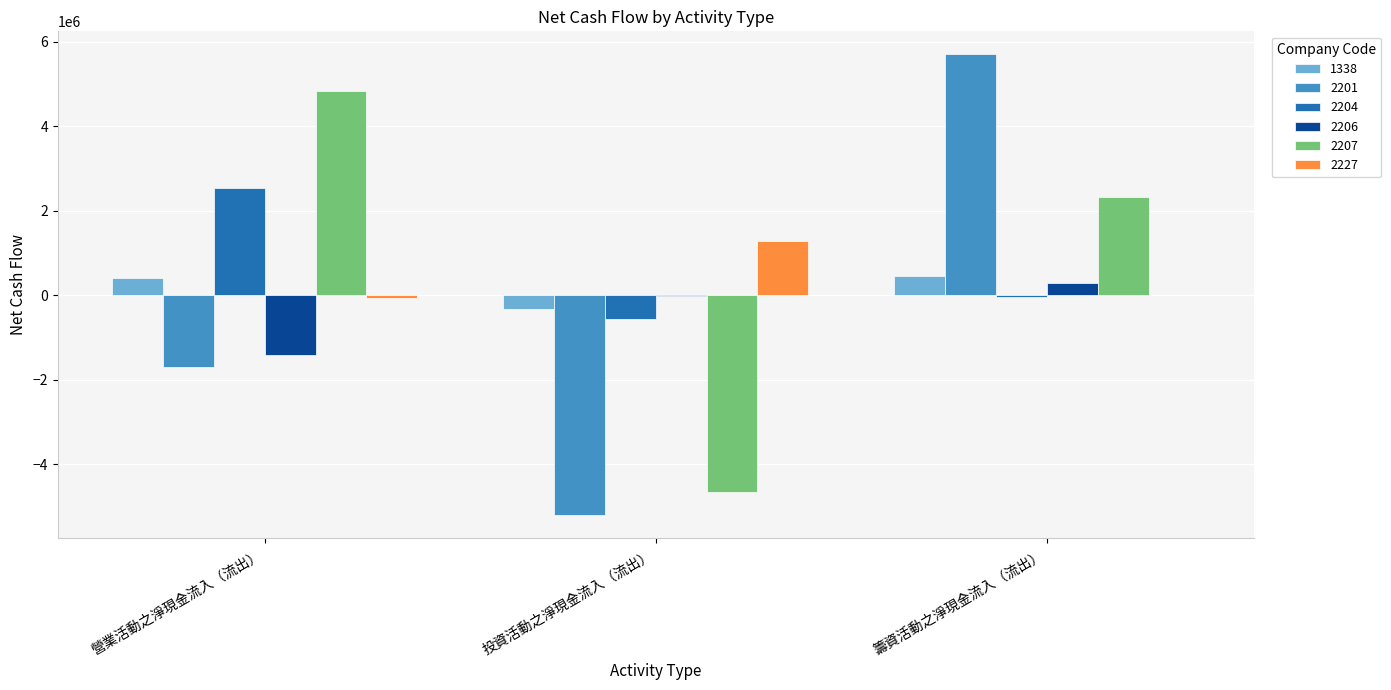

Is the value of 2207 at 投資活動之淨現金流入（流出） greater than the value of 2227 at 營業活動之淨現金流入（流出）?

No